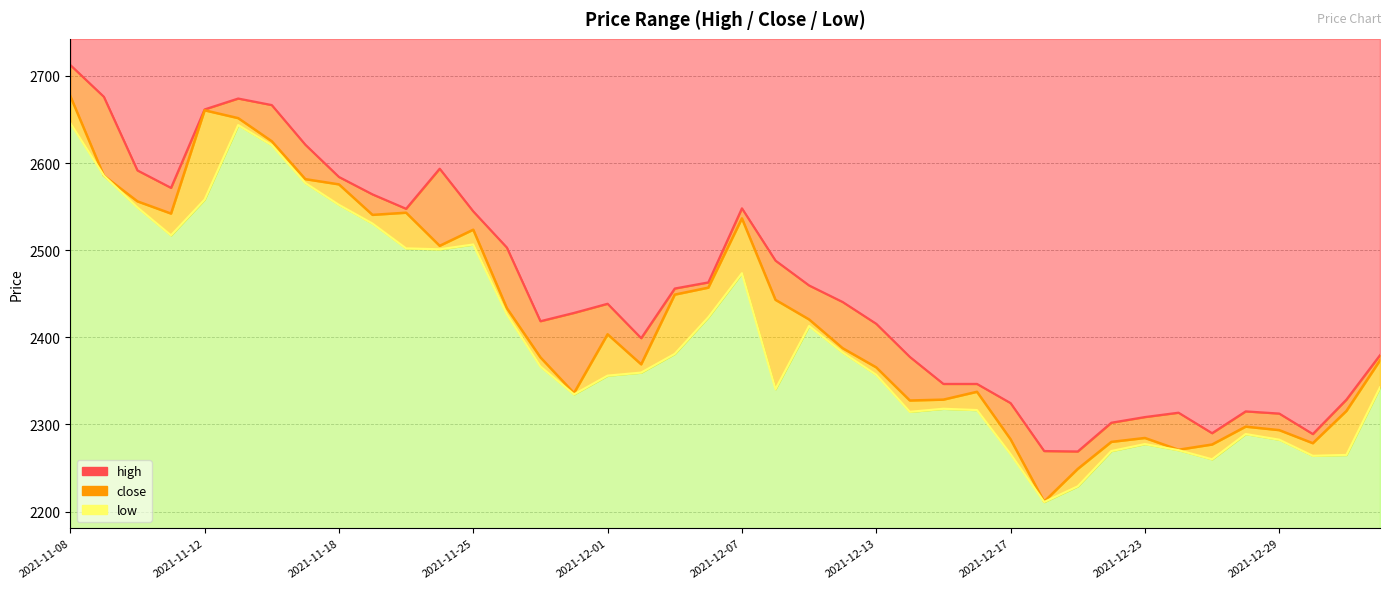

True or false: low has more than 1 interior local peaks.

True